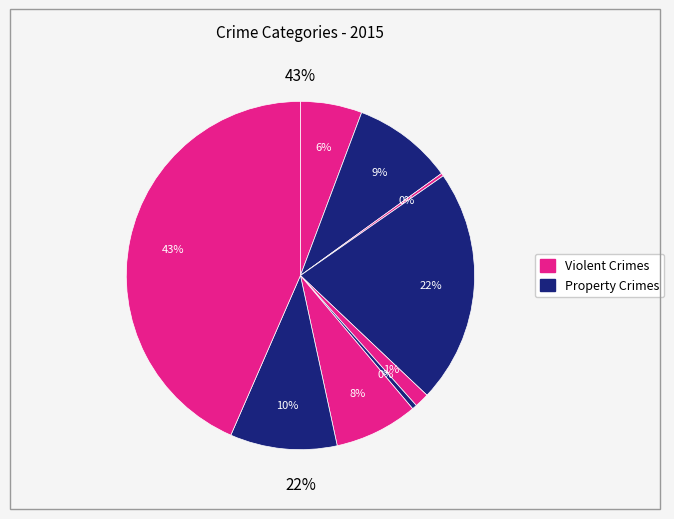

Is the sum of Burglary and Motor Vehicle Theft greater than half?

No